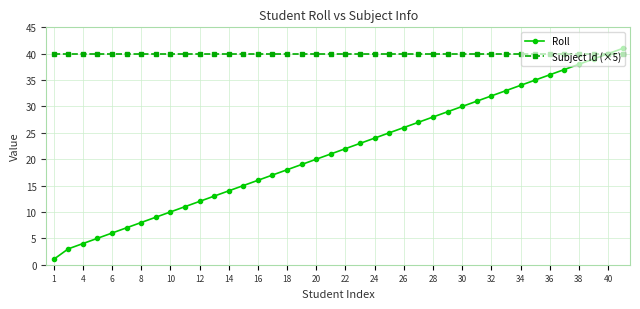

How many lines are shown in the chart?

2